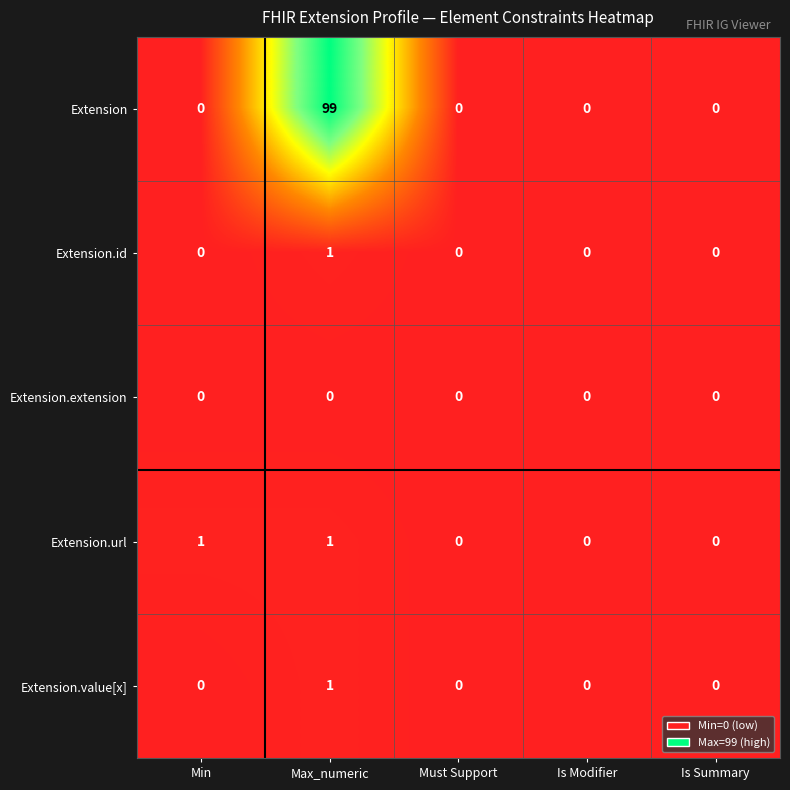

Which series has the largest total across all categories?

Extension